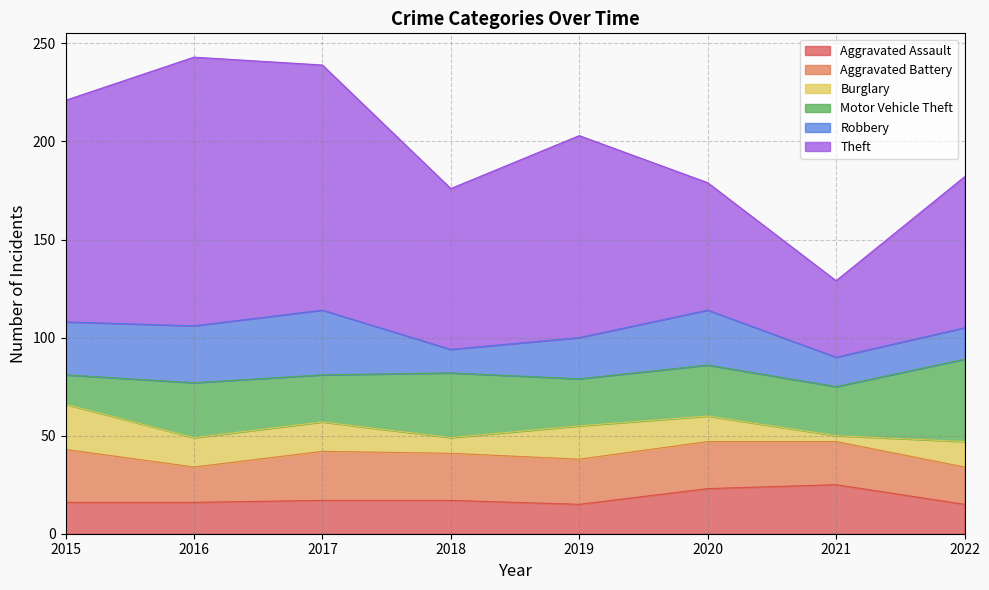

Count the number of data series in this chart.

6